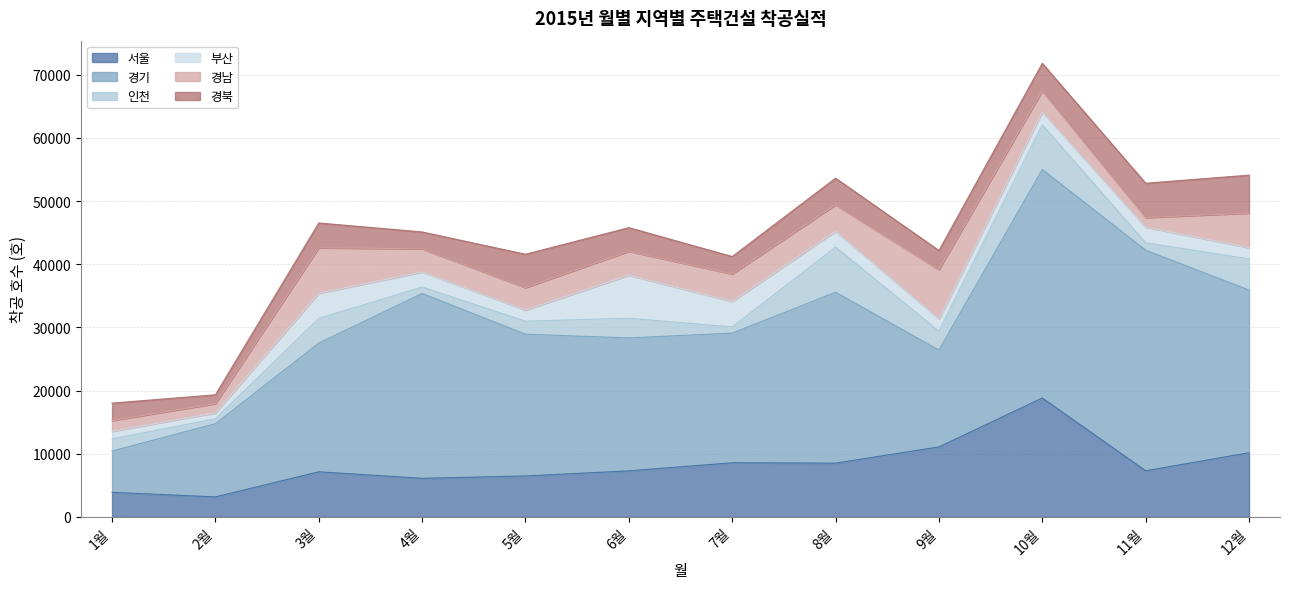

True or false: 서울 has more than 0 interior local peaks.

True